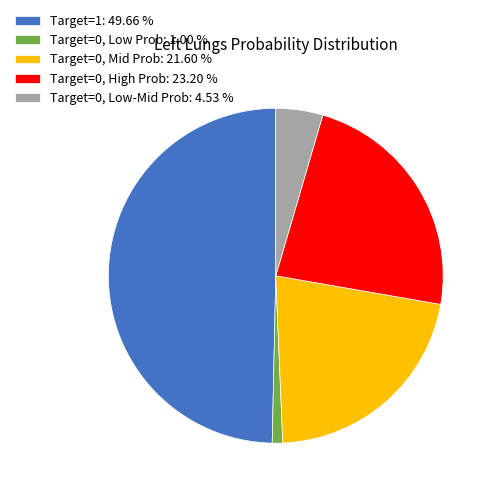

Is the sum of Target=0, Low-Mid Prob: 4.53 % and Target=1: 49.66 % greater than half?

Yes